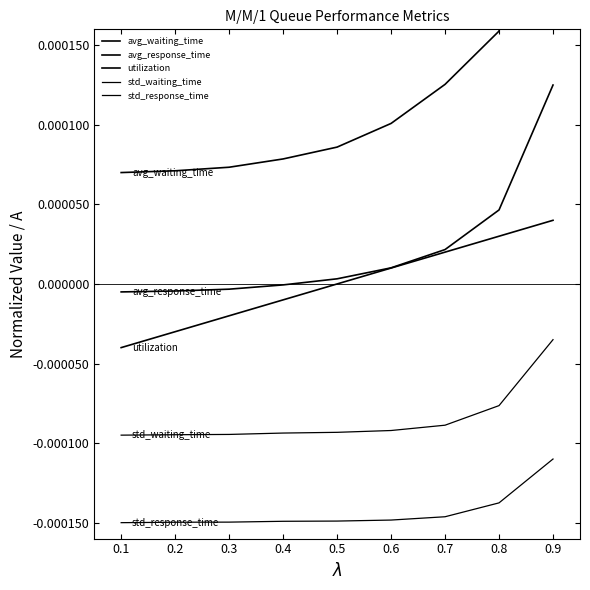

The std_waiting_time series shows -0.0 at 0.4. True or false?

True